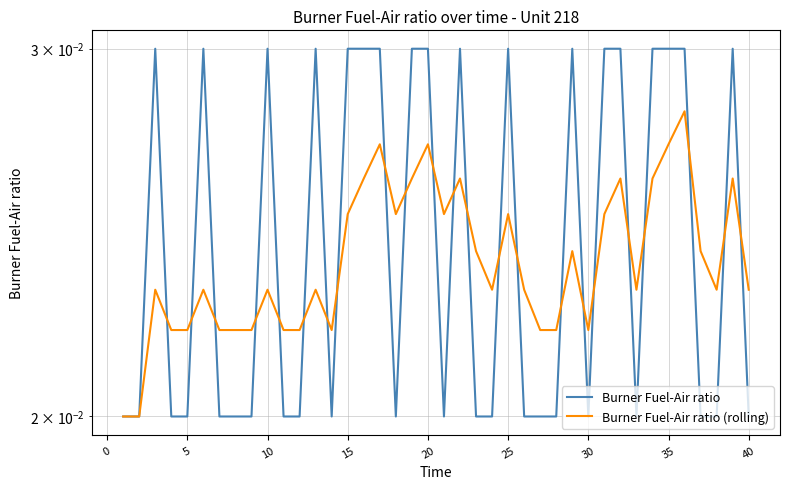

How many data points does each series have?

40